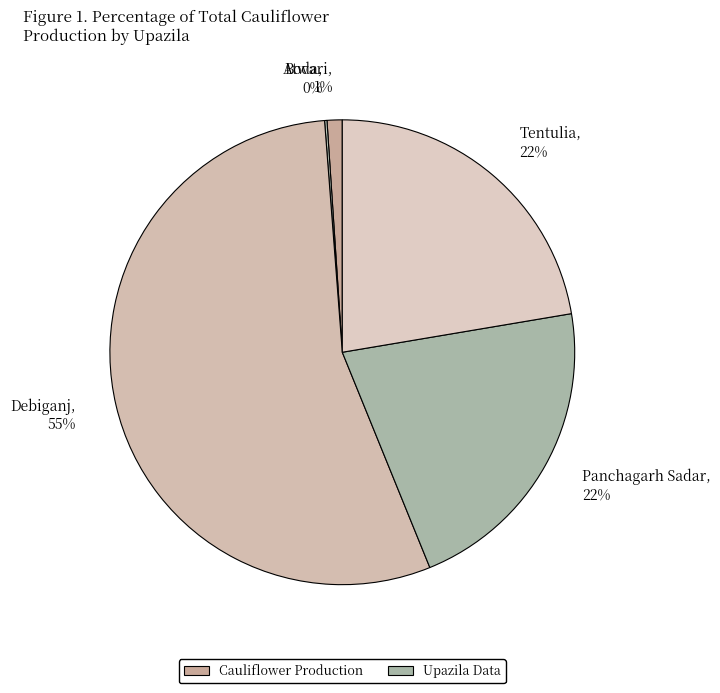

Is the sum of Atwari, 1% and Debiganj, 55% greater than half?

Yes